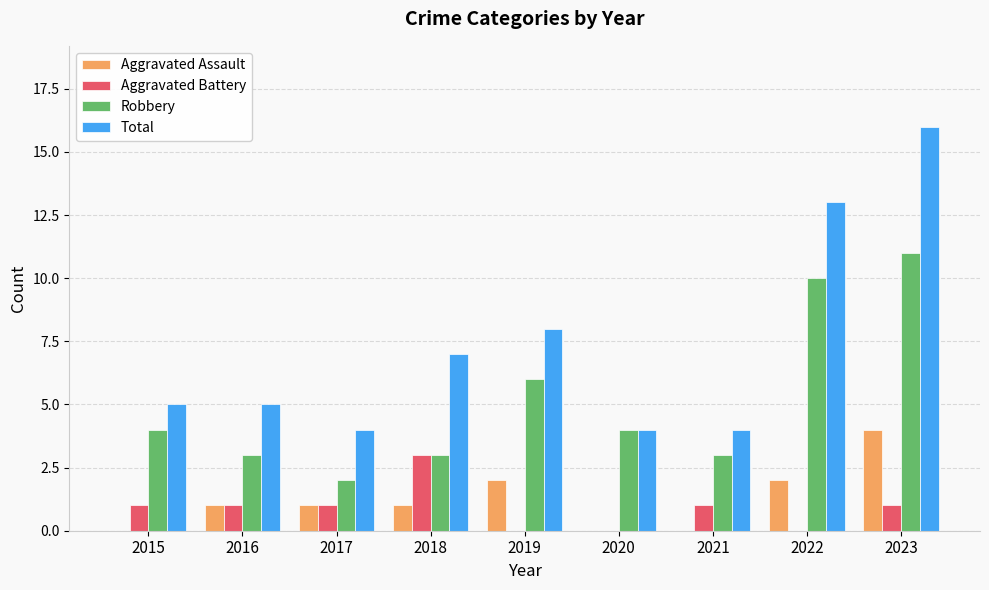

Which series changed the most between 2020 and 2023?

Total